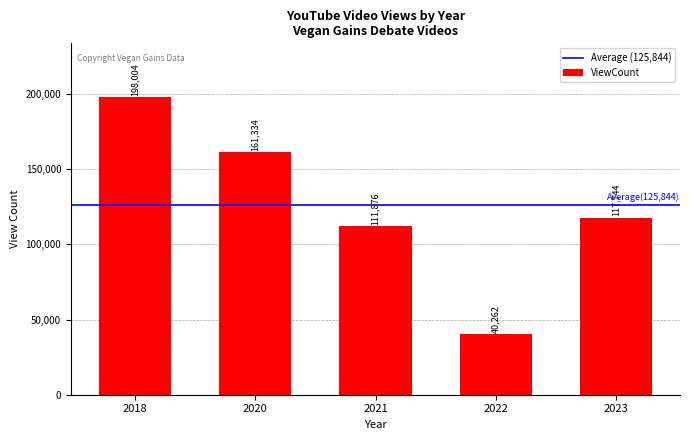

What is the difference between the maximum and minimum values?

157742